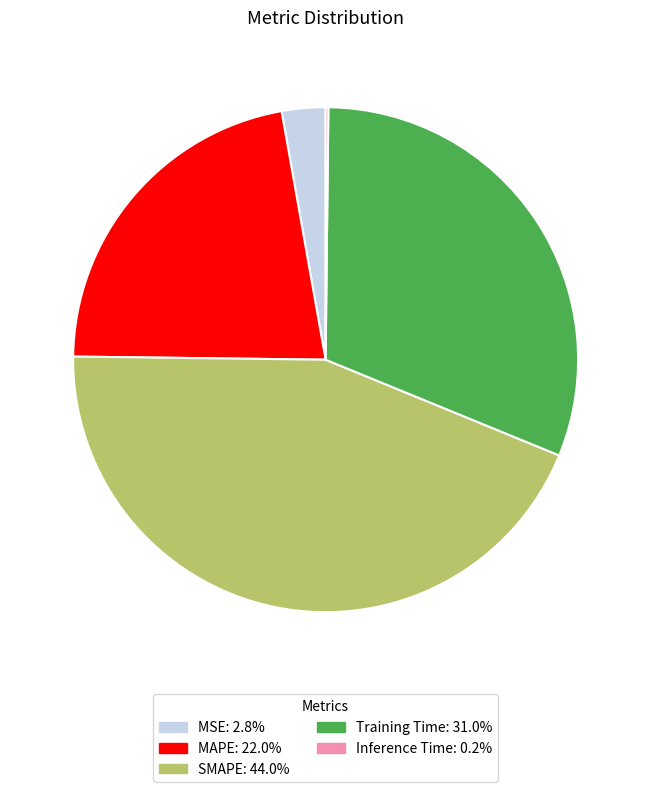

Is MSE the majority of the pie?

No